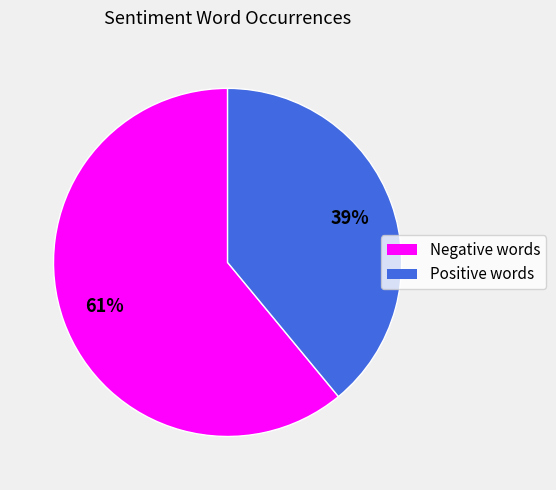

To the nearest percent, what is the average slice percentage?

50%